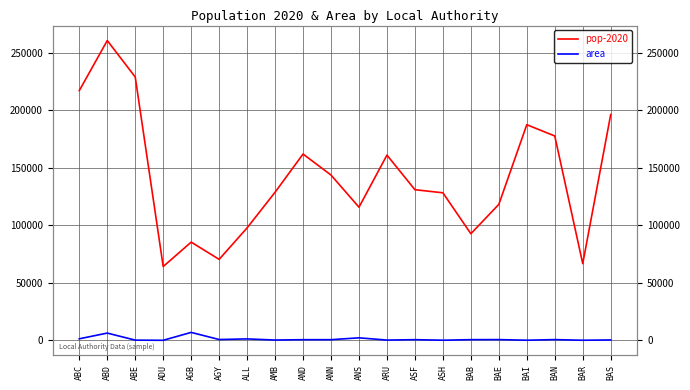

What is the label of the 1st point from the left?

ABC